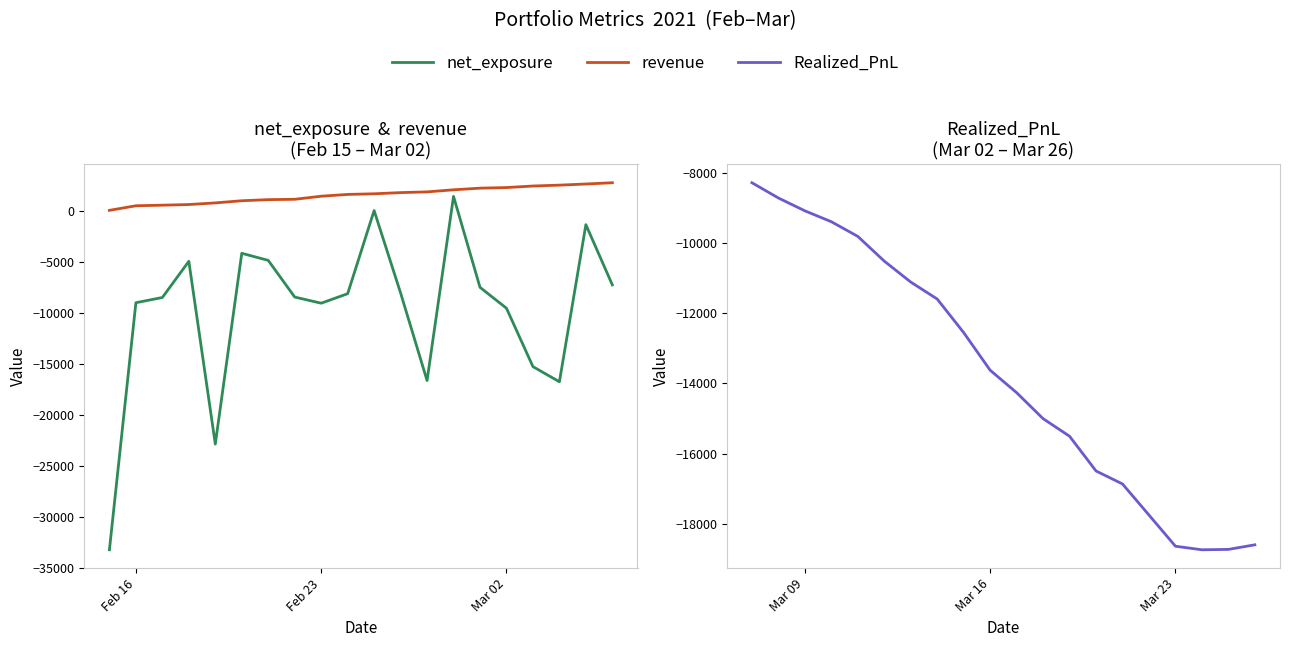

At how many categories does at least one series exceed 1095?

14